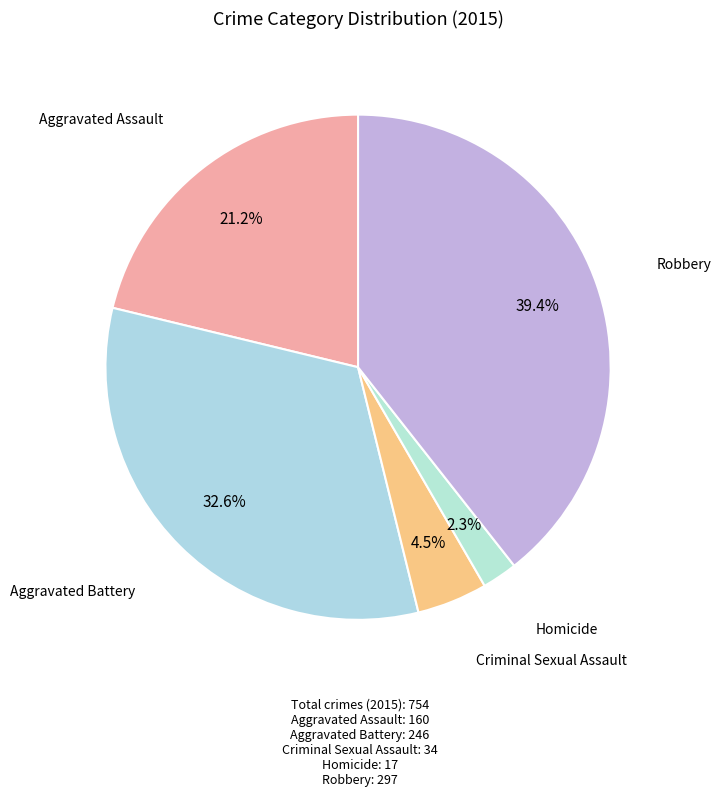

What is the smallest slice in the pie chart?

Homicide